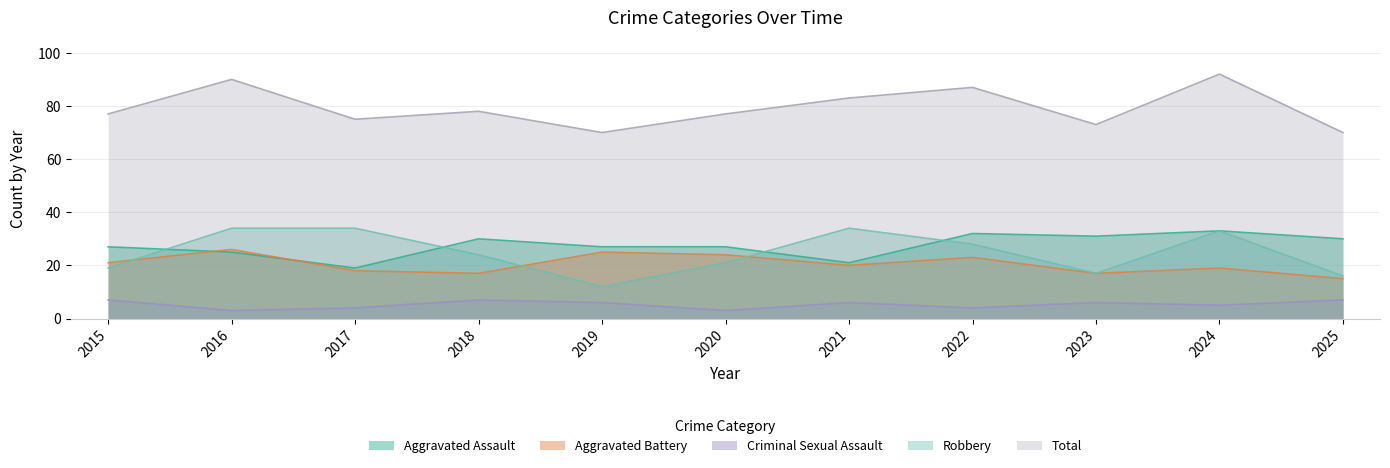

Which series changed the most between 2015 and 2019?

Robbery